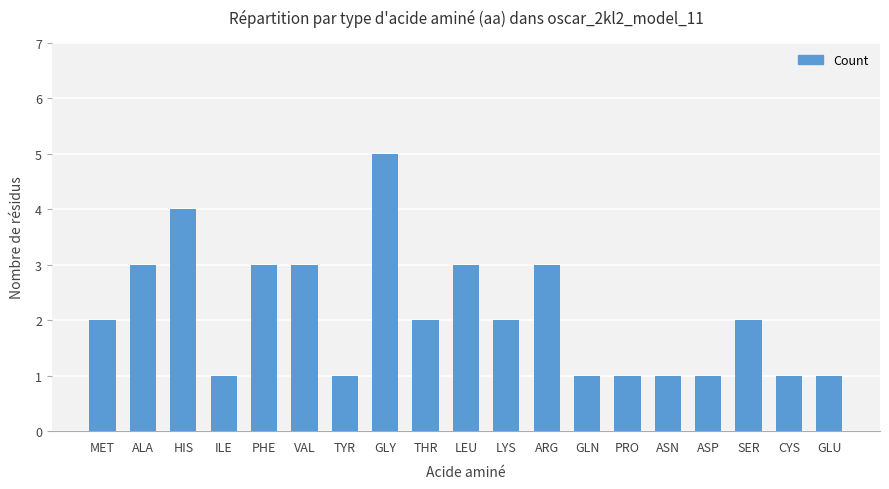

Is it true that the value at ARG is 3?

True